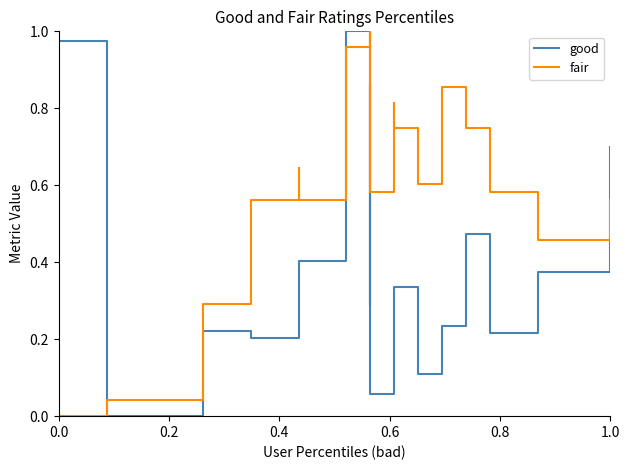

Which series has the widest spread of values?

good